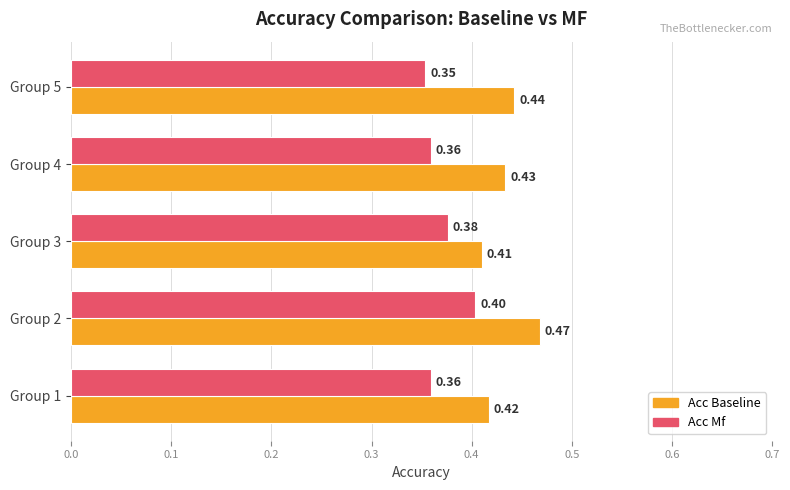

How many data points does each series have?

5